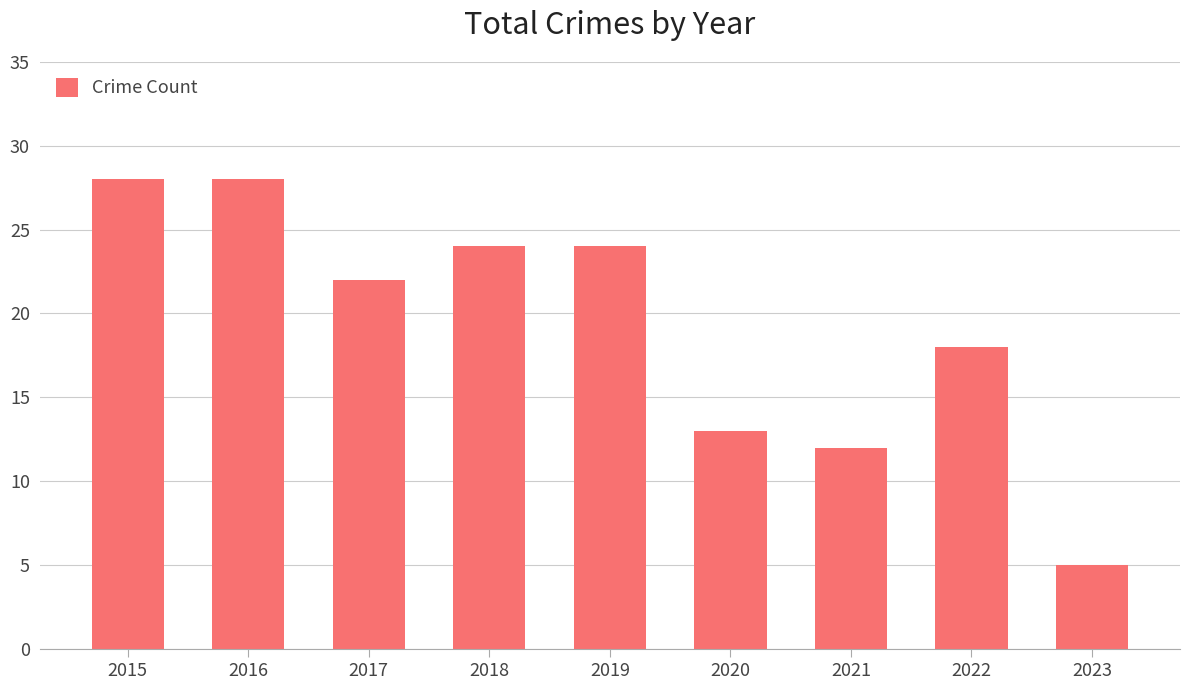

What is the value of the 6th bar from the left?

13